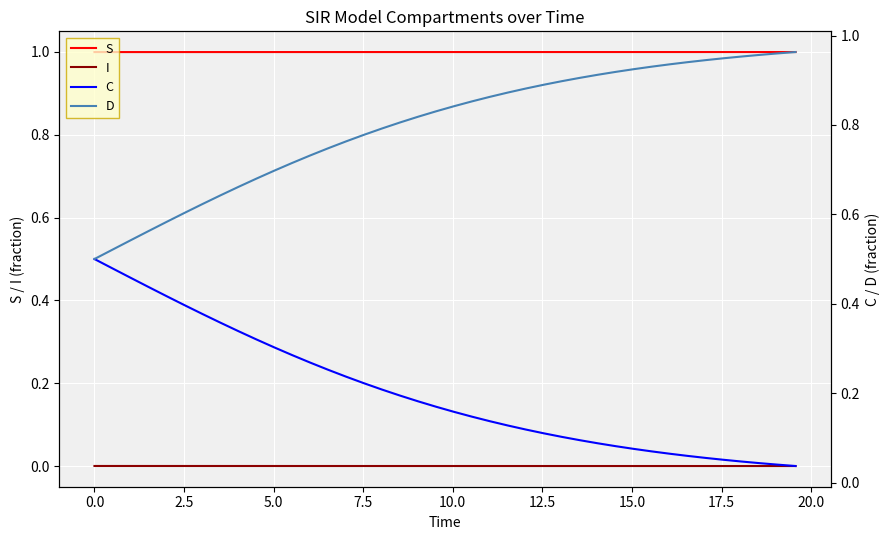

True or false: S and D intersect in this chart.

False